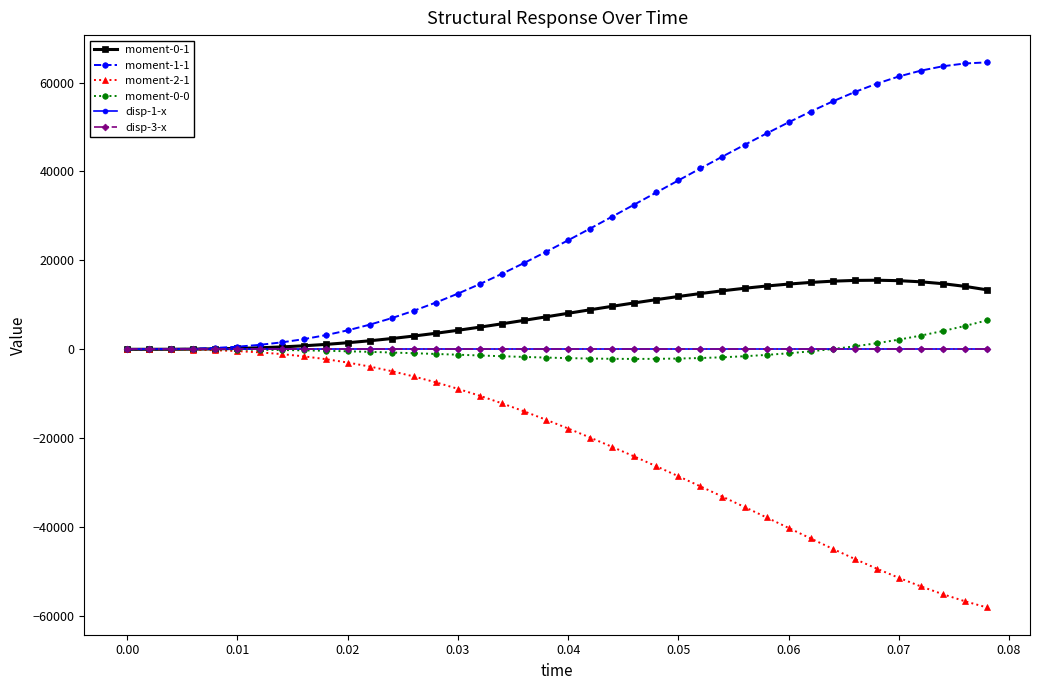

How many lines are shown in the chart?

6